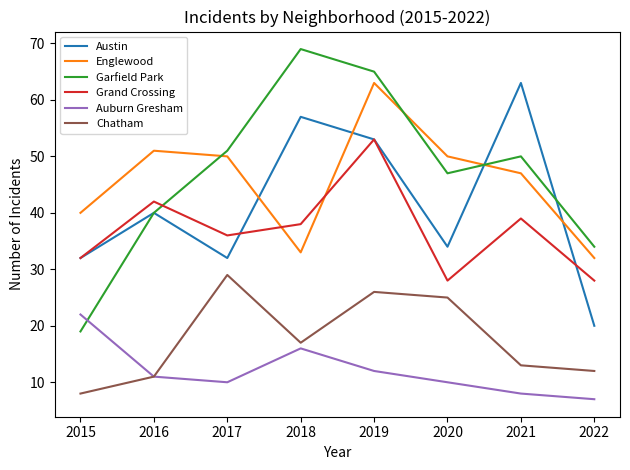

True or false: Chatham has a value of 52 at 2017.

False